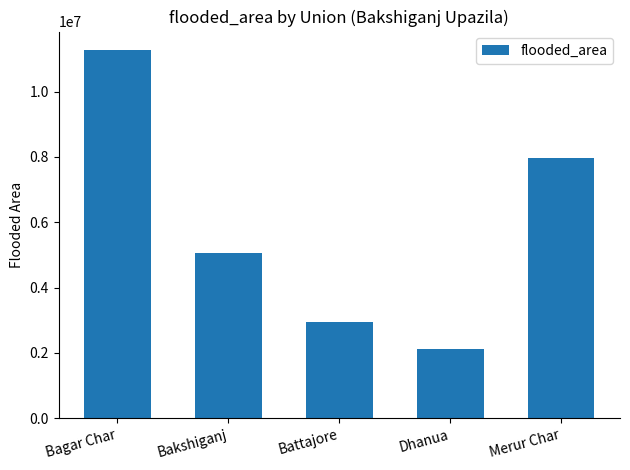

What position from the left is Dhanua?

4